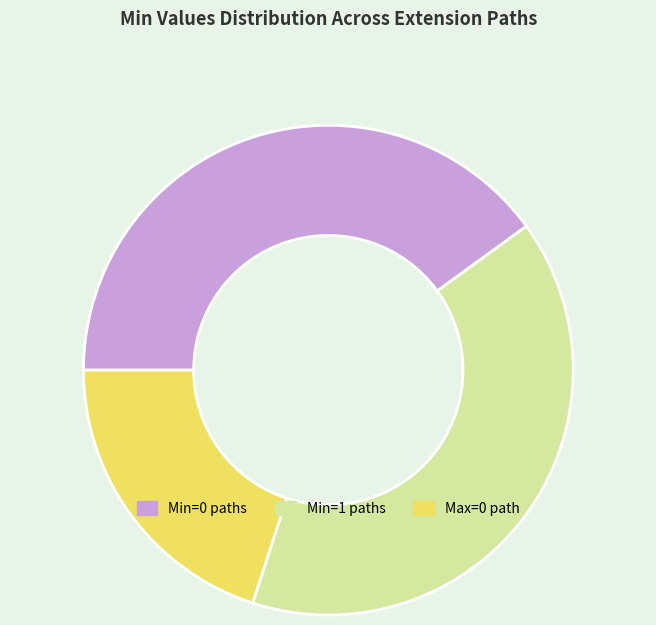

The Min=0 paths slice represents 48% of the pie. True or false?

False